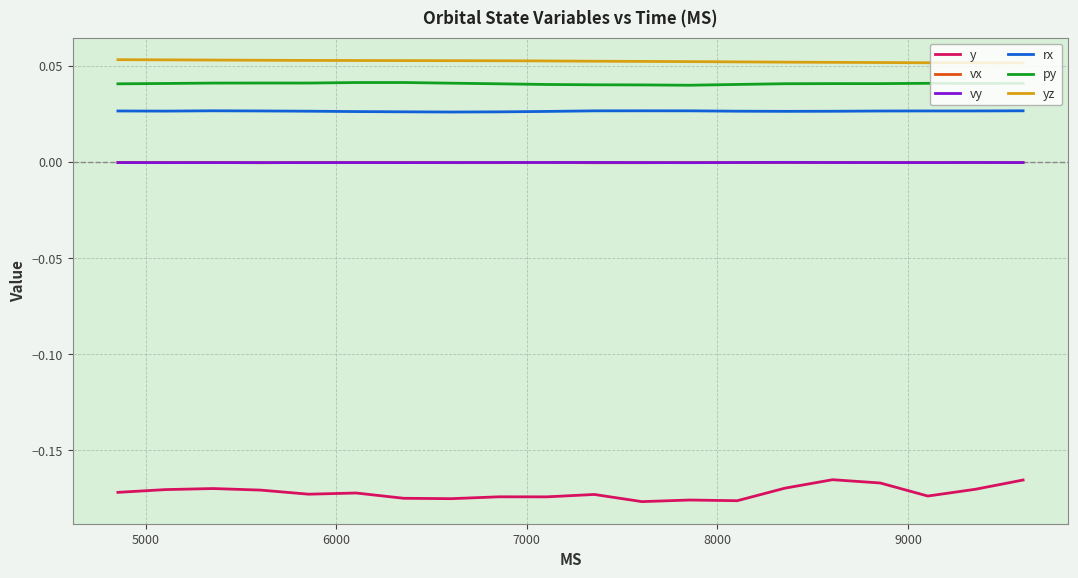

Which series has the largest total across all categories?

yz